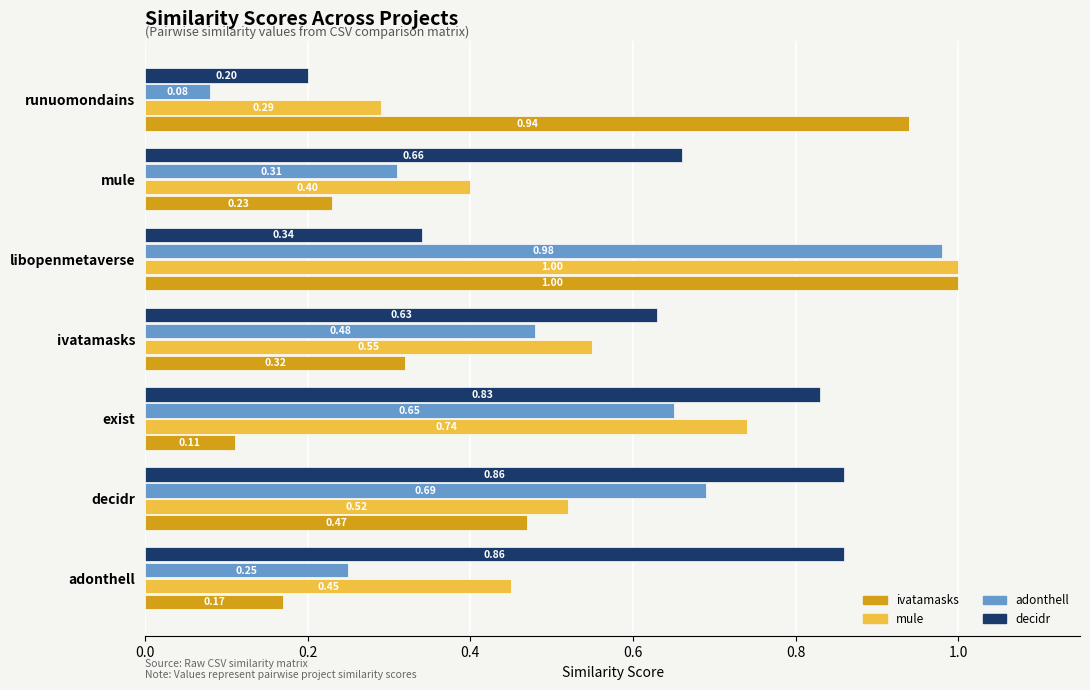

At which category is the sum across all series the highest?

libopenmetaverse